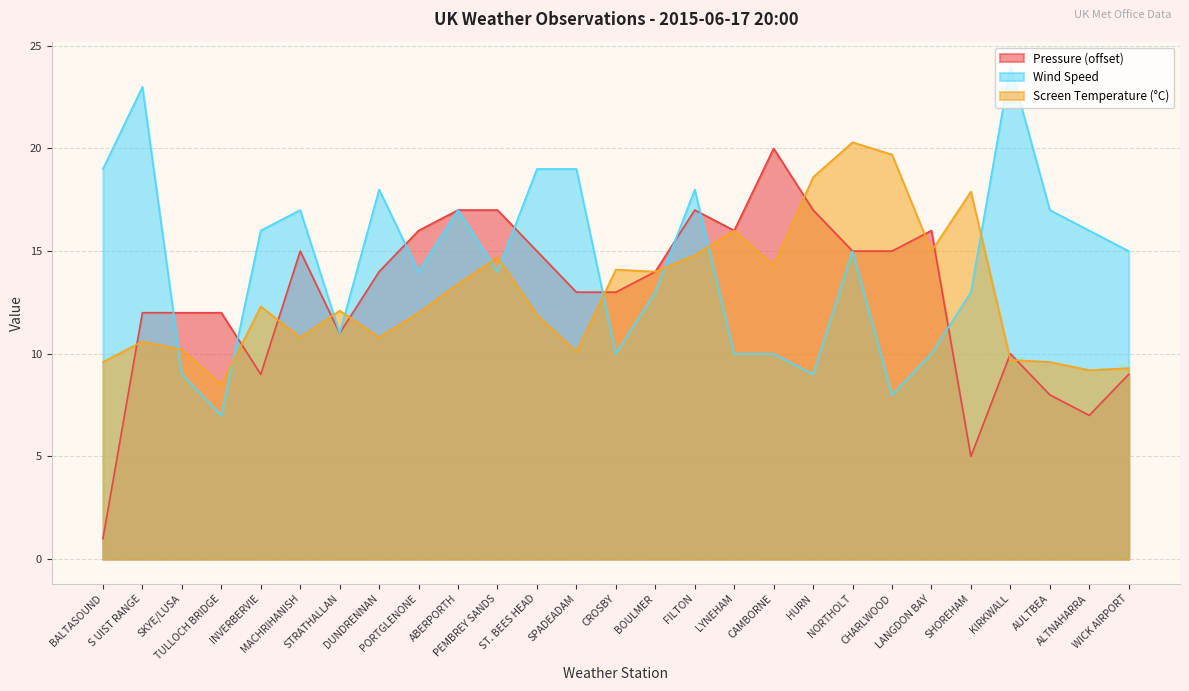

Reading left to right, what are all the values shown in this chart?

Pressure: 1.0	12.0	12.0	12.0	9.0	15.0	11.0	14.0	16.0	17.0	17.0	15.0	13.0	13.0	14.0	17.0	16.0	20.0	17.0	15.0	15.0	16.0	5.0	10.0	8.0	7.0	9.0
Wind Speed: 19.0	23.0	9.0	7.0	16.0	17.0	11.0	18.0	14.0	17.0	14.0	19.0	19.0	10.0	13.0	18.0	10.0	10.0	9.0	15.0	8.0	10.0	13.0	24.0	17.0	16.0	15.0
Screen Temperature: 9.6	10.6	10.2	8.5	12.3	10.8	12.1	10.8	12.0	13.4	14.7	11.9	10.1	14.1	14.0	14.8	16.0	14.3	18.6	20.3	19.7	15.0	17.9	9.7	9.6	9.2	9.3